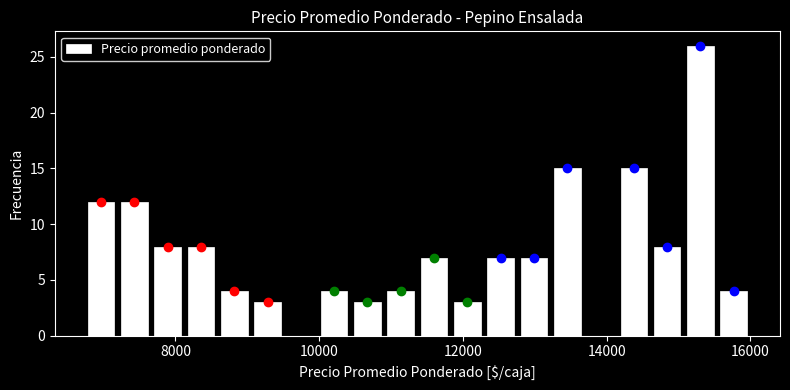

Read against the x-axis, roughly where is the centre of the tallest bar?

15400